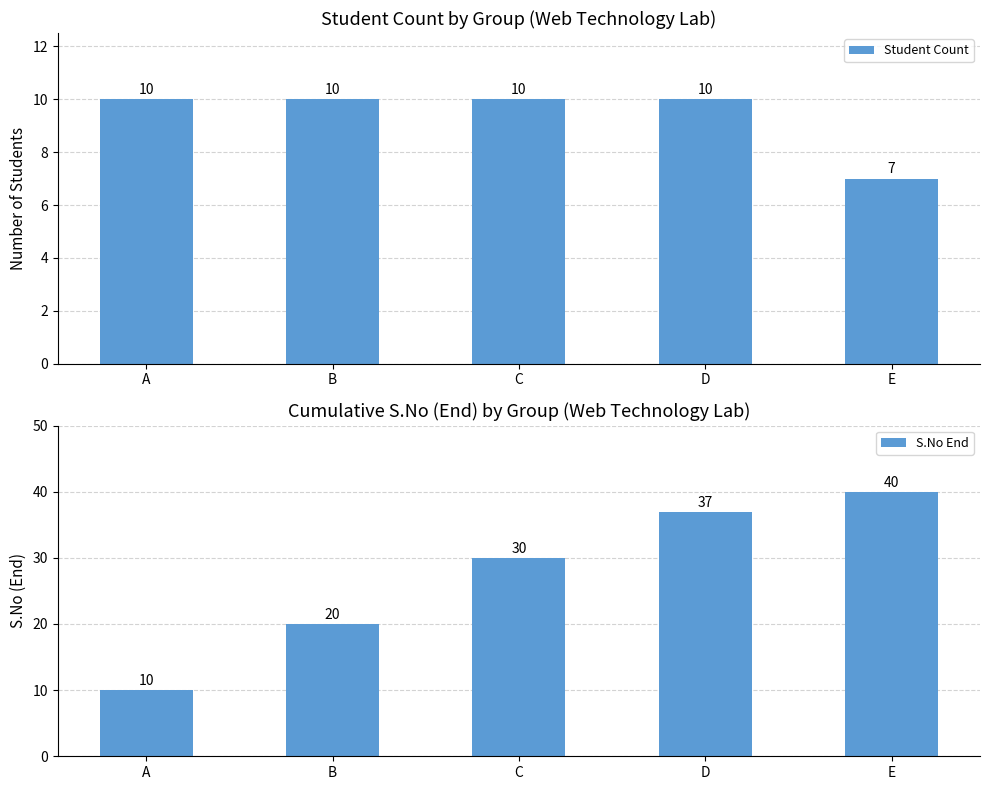

Reading right to left, what are all the values shown in this chart?

Student Count: E=7	D=10	C=10	B=10	A=10
S.No End: E=40	D=37	C=30	B=20	A=10